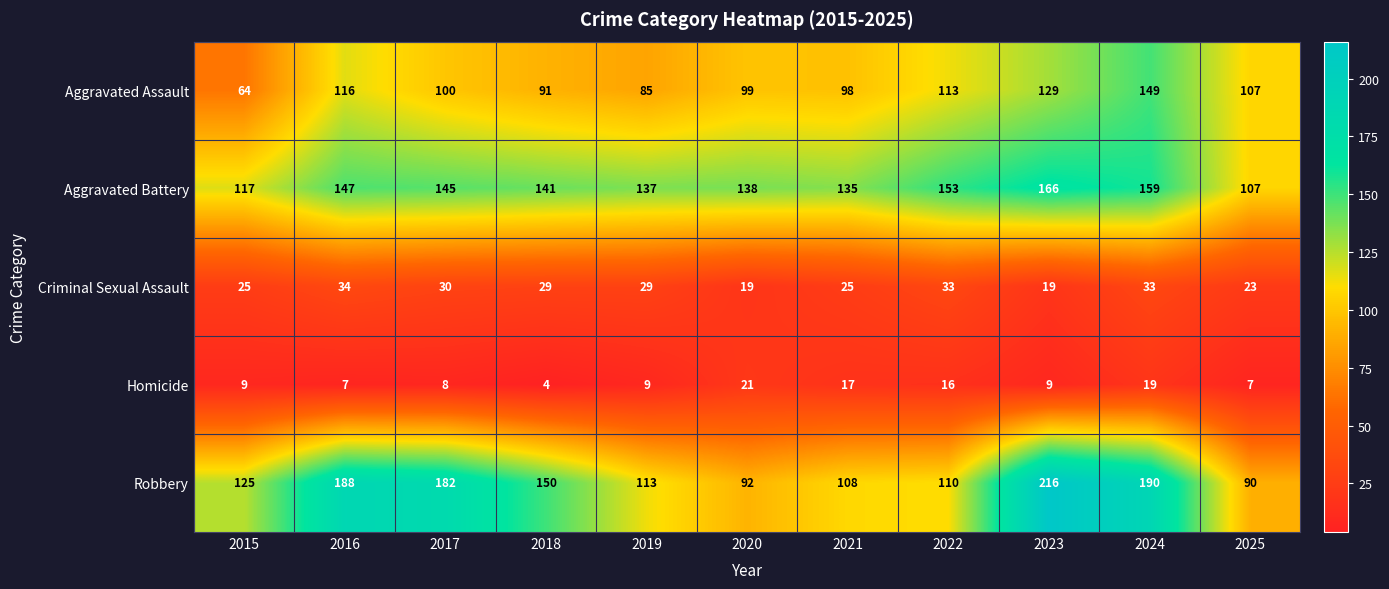

Is it true that Criminal Sexual Assault equals 5 at 2023?

False